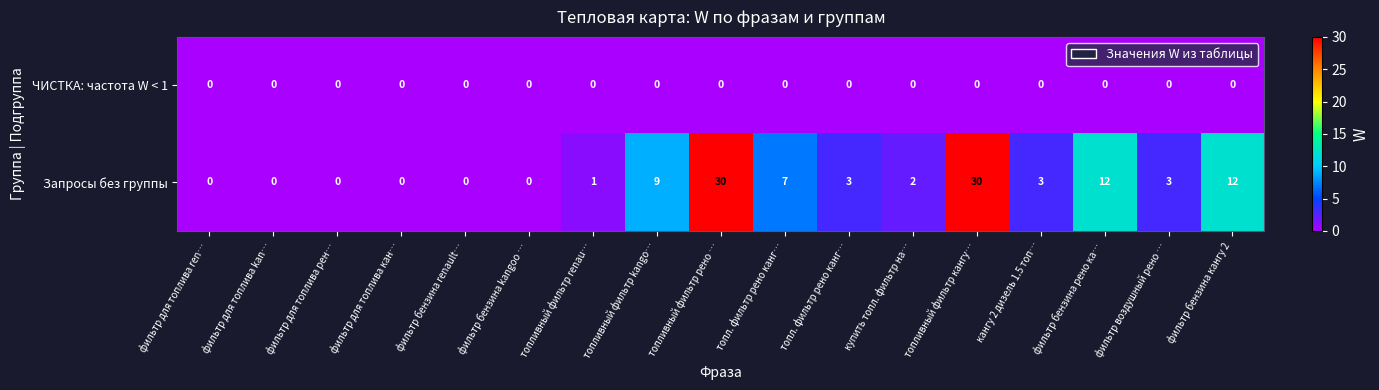

At кангу 2 дизель 1.5 топ…, list the series in order from smallest to largest.

ЧИСТКА: частота W < 1, Запросы без группы